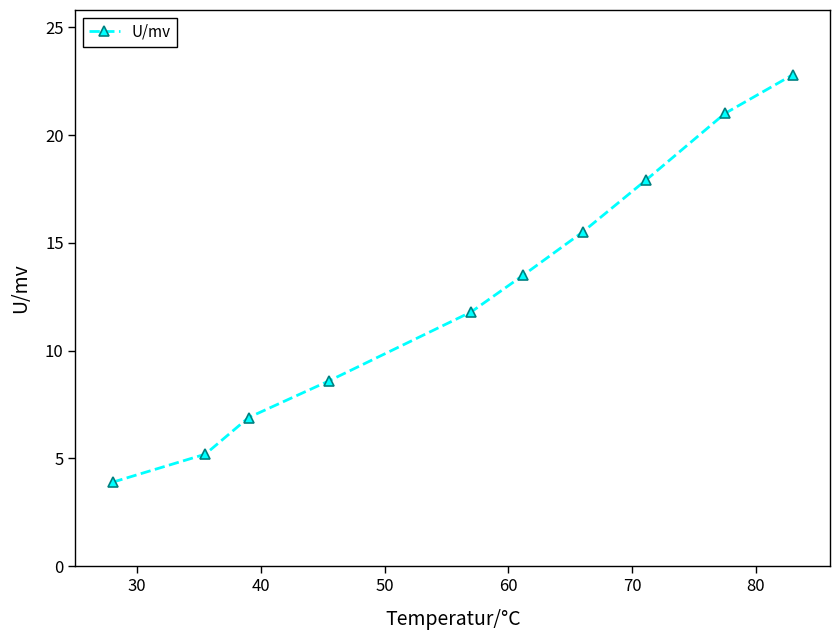

True or false: the data has more than 1 interior local peaks.

False